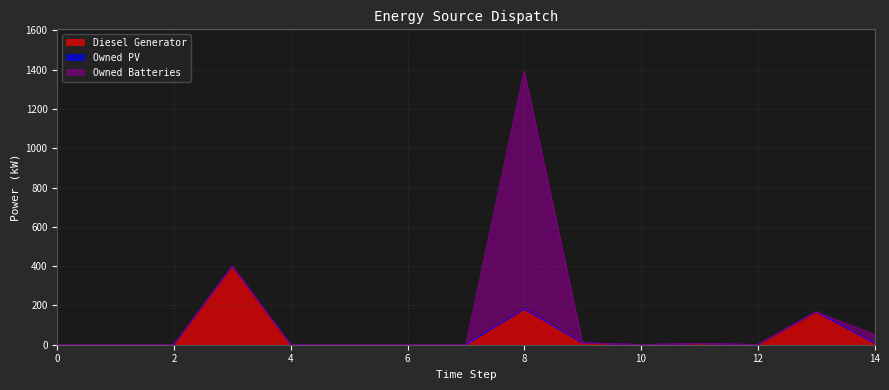

Rank the series by their average value, from lowest to highest.

Owned PV, Diesel Generator, Owned Batteries